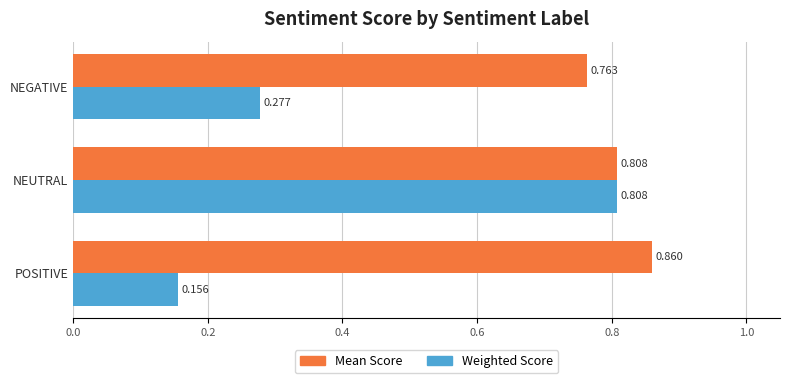

Which series has the largest total across all categories?

Mean Score